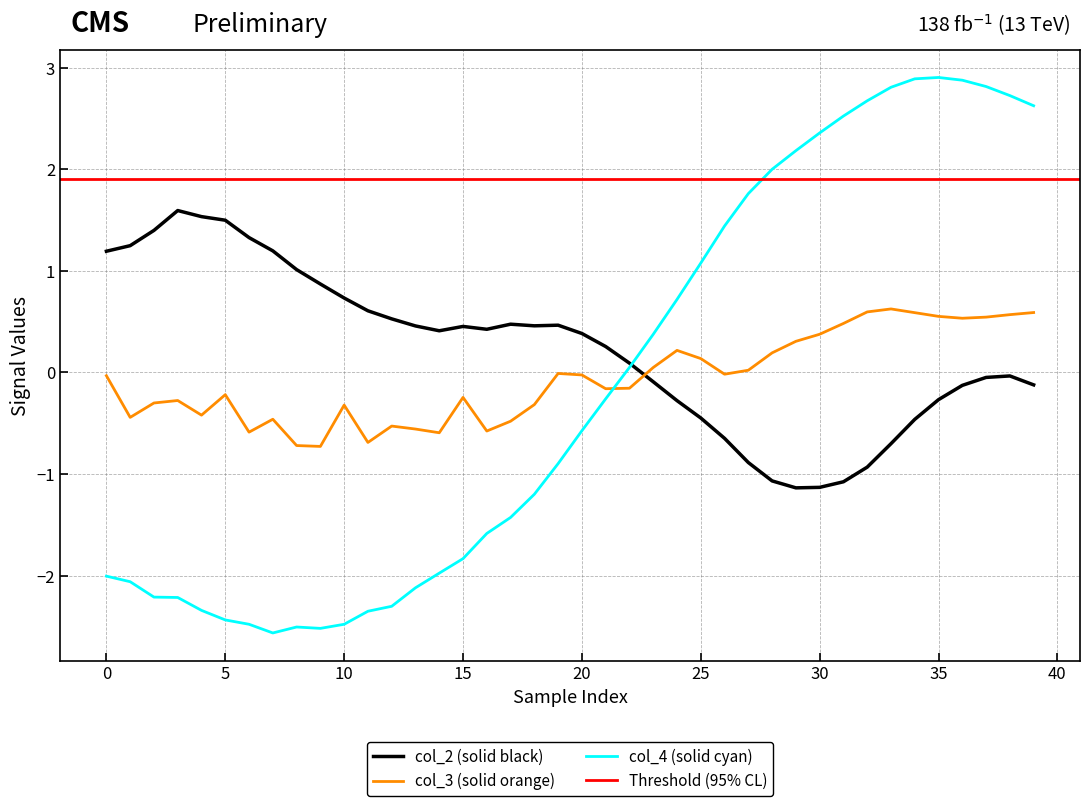

How many intersections are there between col_4 and col_3?

1